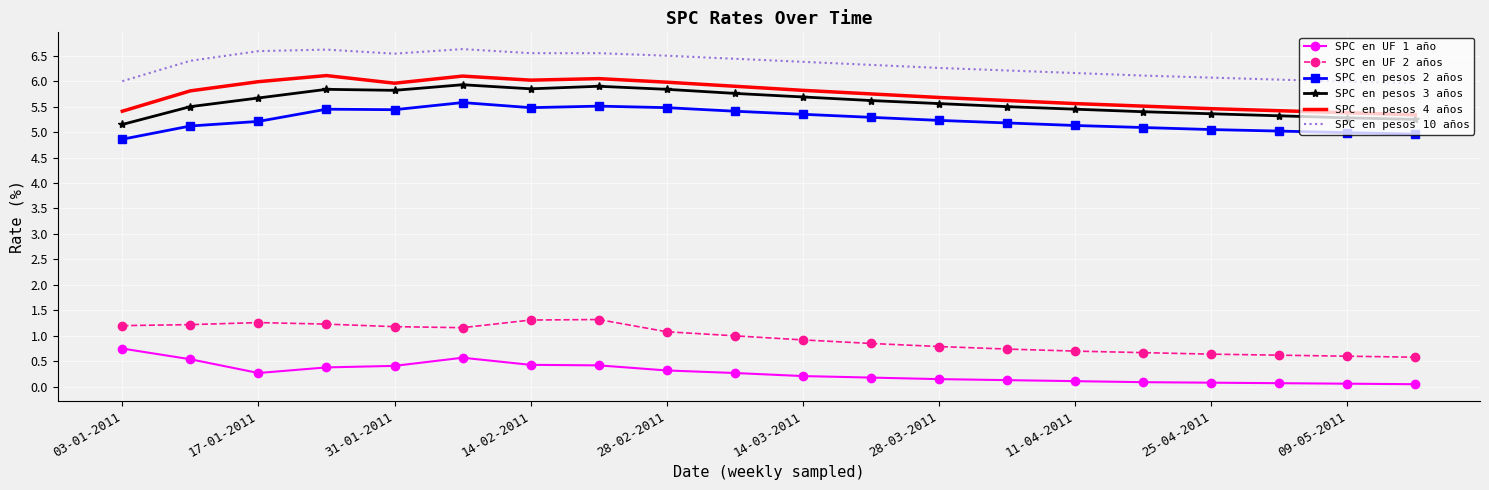

What is the greatest value displayed?

6.6